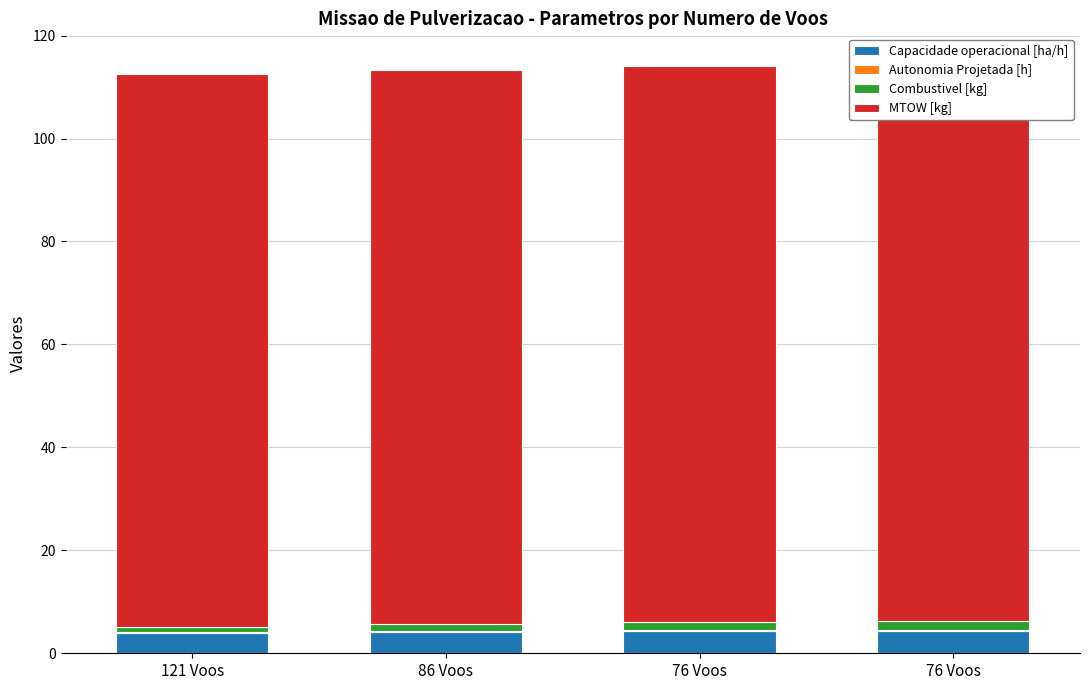

How many values in the Capacidade operacional [ha/h] series exceed 4?

3